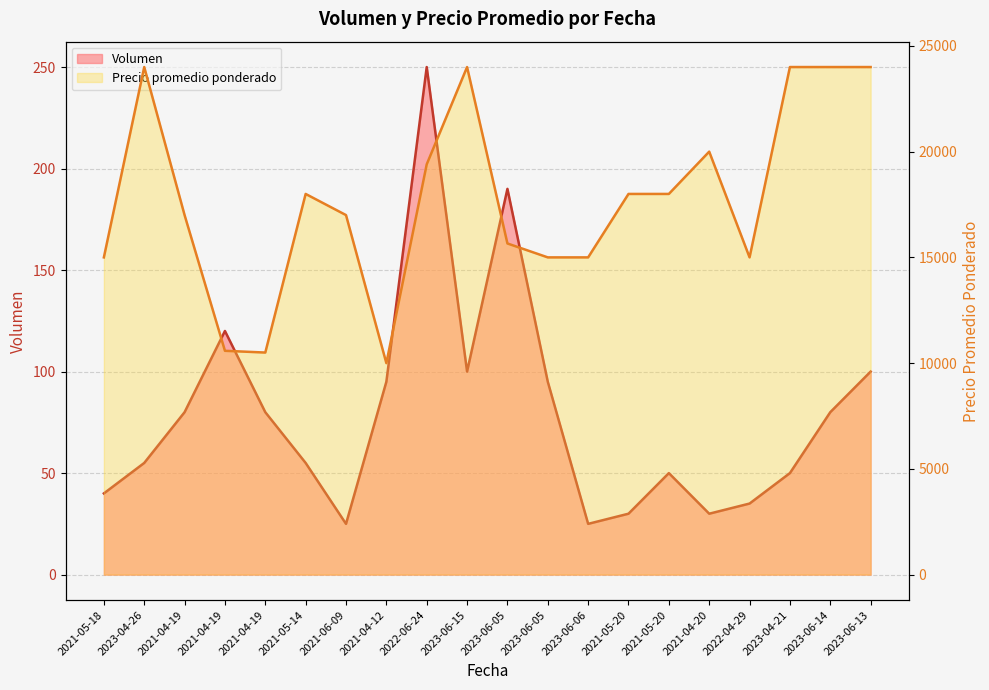

What is the maximum value shown in the chart?

24000